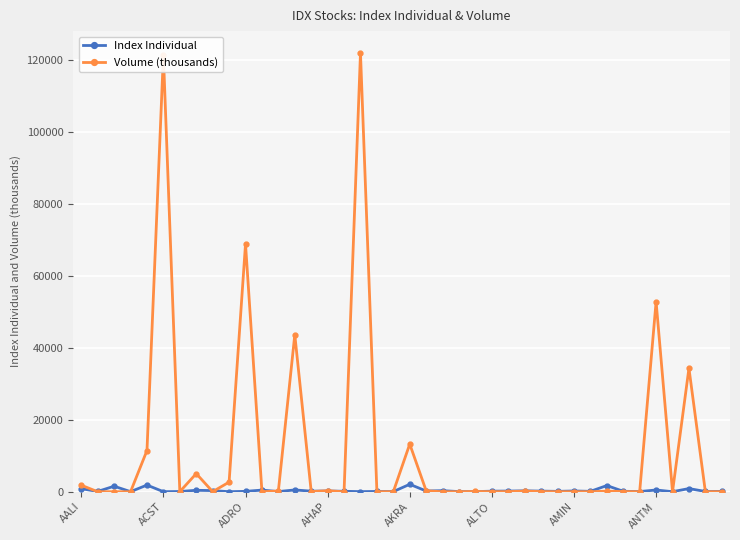

Which series has the largest total across all categories?

Volume (thousands)